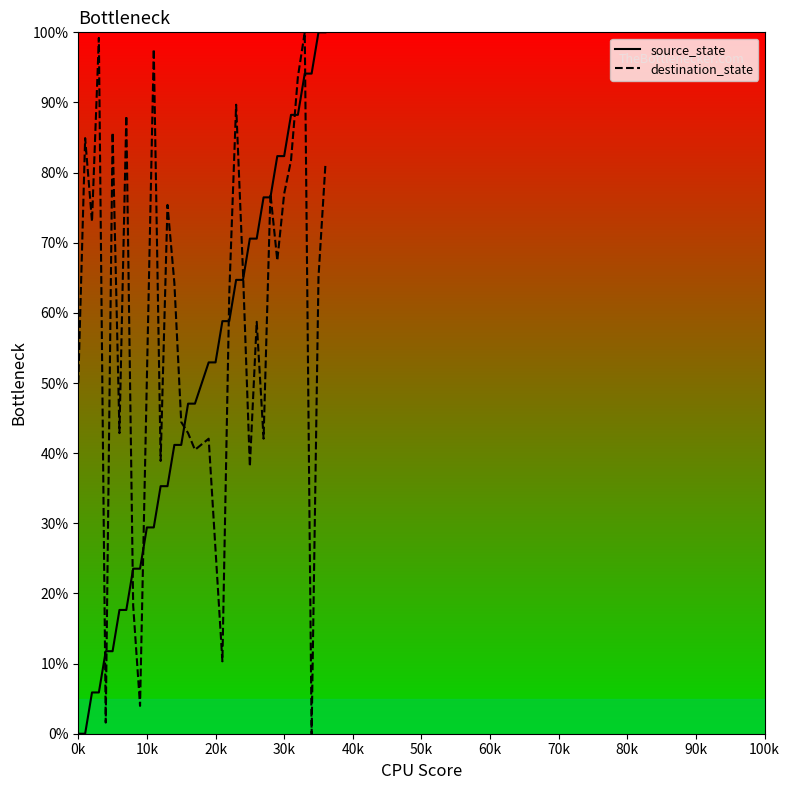

Is this an area chart (filled region under the line)?

No